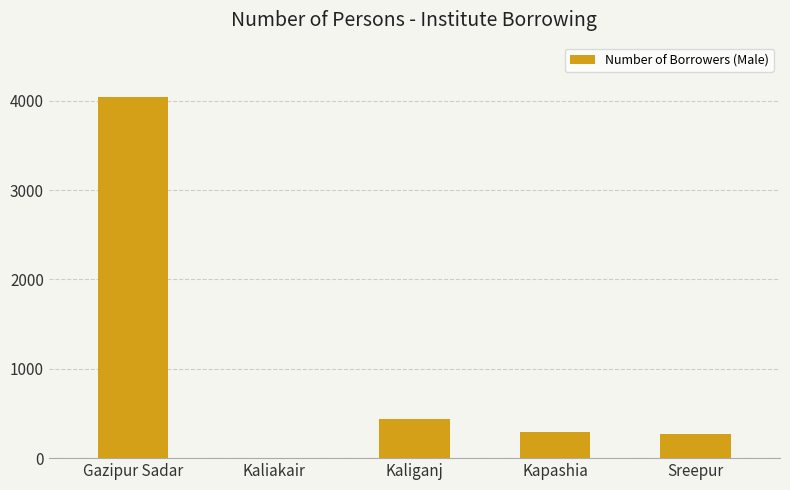

Between Kaliakair and Kapashia, which is larger?

Kapashia